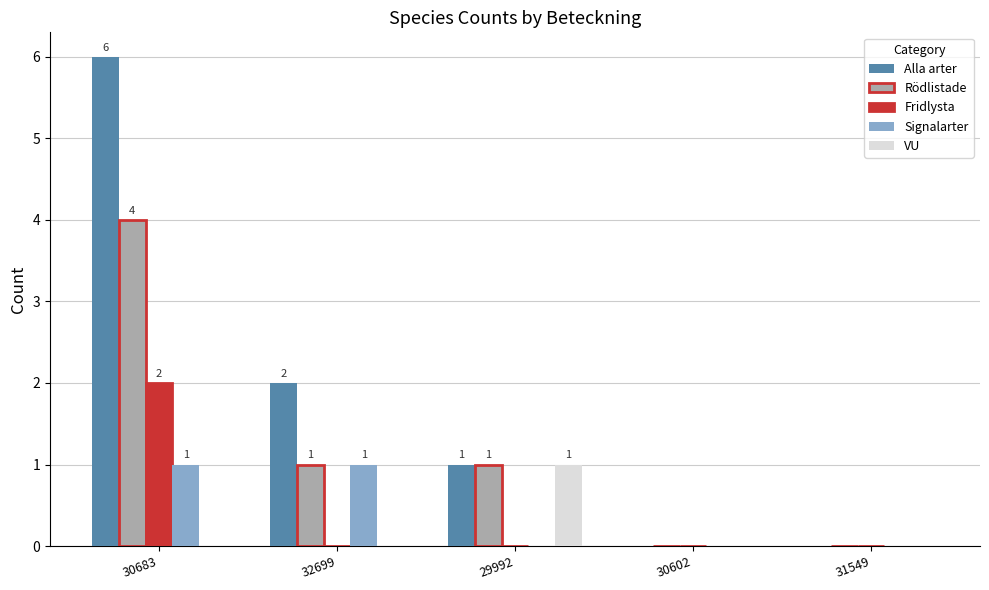

Which series changed the most between 30683 and 29992?

Alla arter